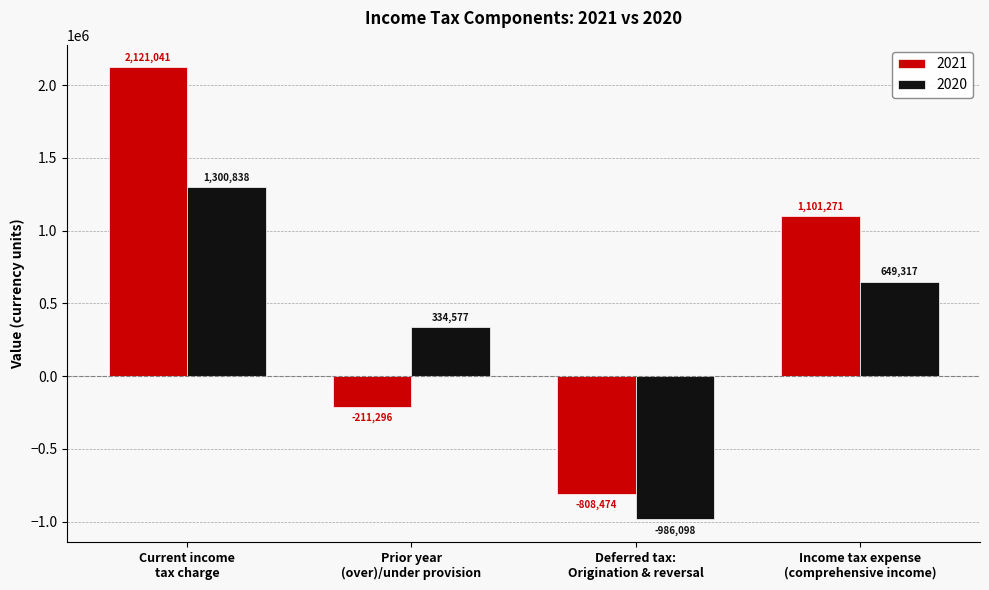

Rank the categories by 2021 value from lowest to highest.

Deferred tax:
Origination & reversal, Prior year
(over)/under provision, Income tax expense
(comprehensive income), Current income
tax charge